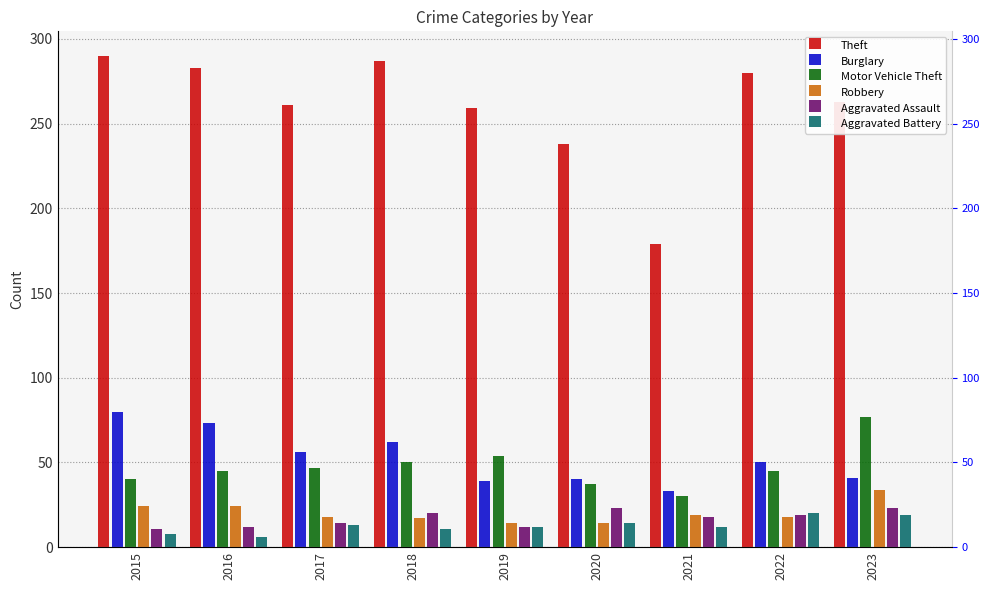

Reading left to right, extract all data points from this chart.

Theft: 290	283	261	287	259	238	179	280	263
Burglary: 80	73	56	62	39	40	33	50	41
Motor Vehicle Theft: 40	45	47	50	54	37	30	45	77
Robbery: 24	24	18	17	14	14	19	18	34
Aggravated Assault: 11	12	14	20	12	23	18	19	23
Aggravated Battery: 8	6	13	11	12	14	12	20	19